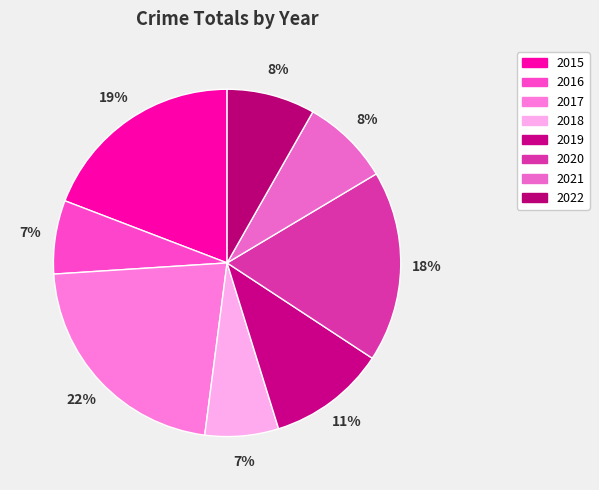

To the nearest percent, what is the difference between the 2020 and 2021 slice percentages?

10%